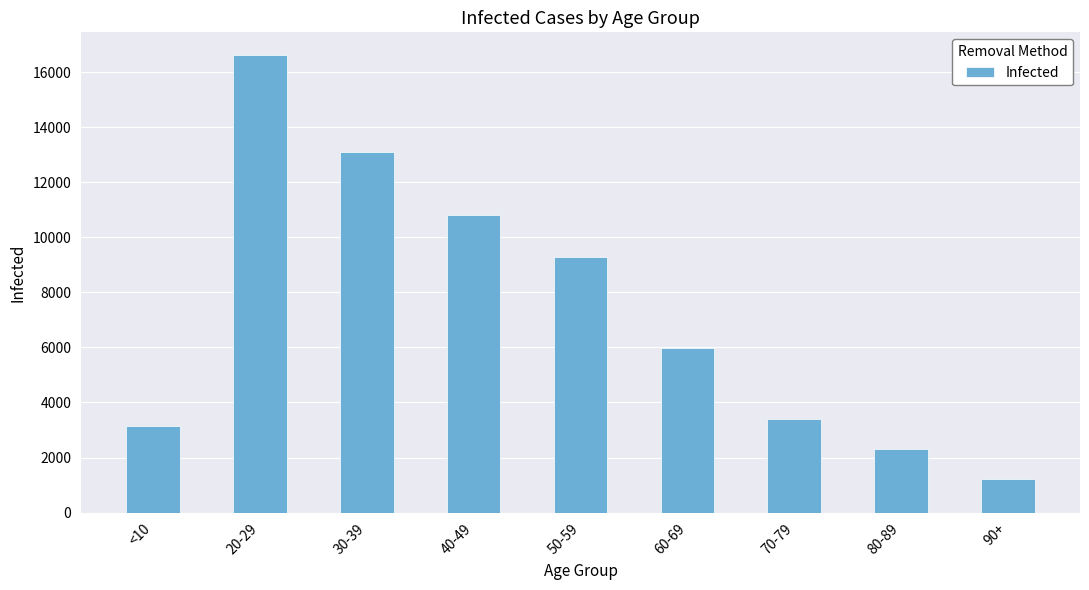

Between 60-69 and 80-89, which is larger?

60-69